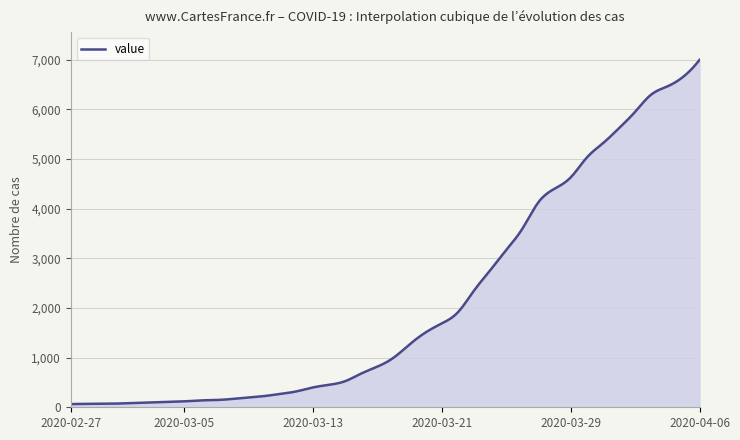

What is the maximum value shown in the chart?

6995.0